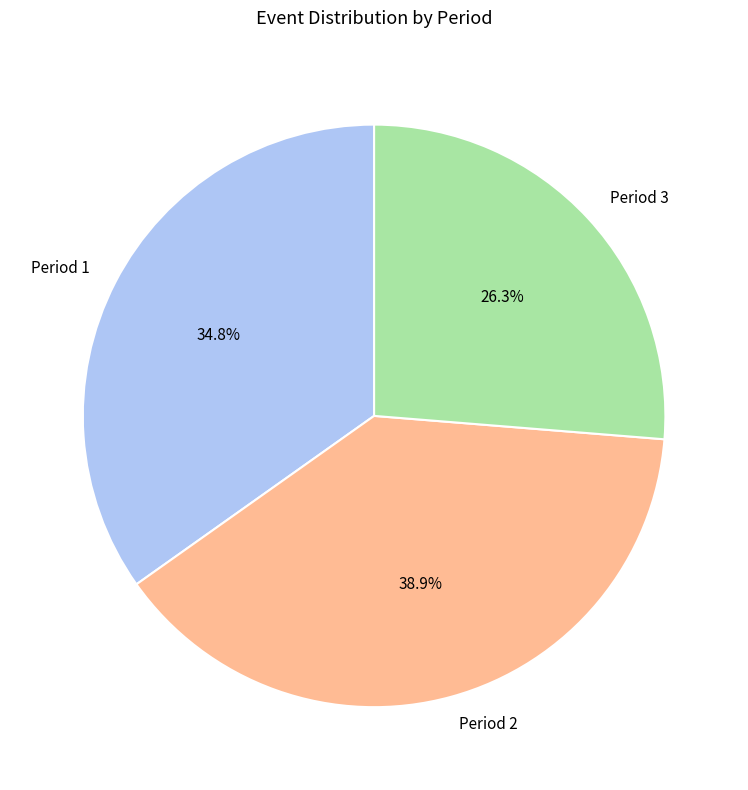

To the nearest percent, what is the combined percentage of Period 3 and Period 2?

65%